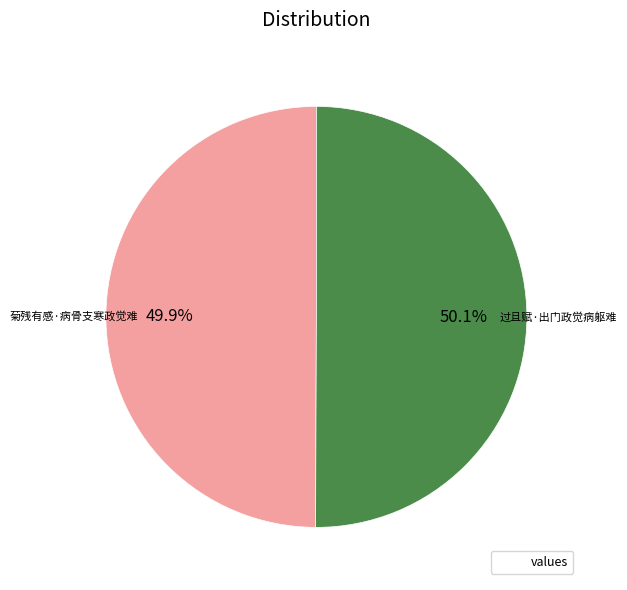

Does any single category account for the majority?

Yes